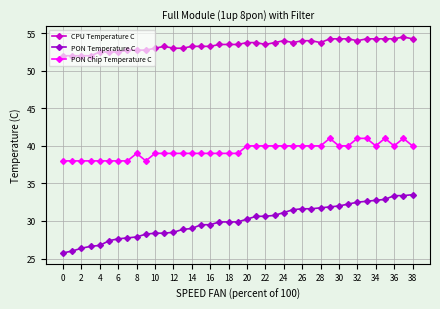

Which series has the widest spread of values?

PON Temperature C